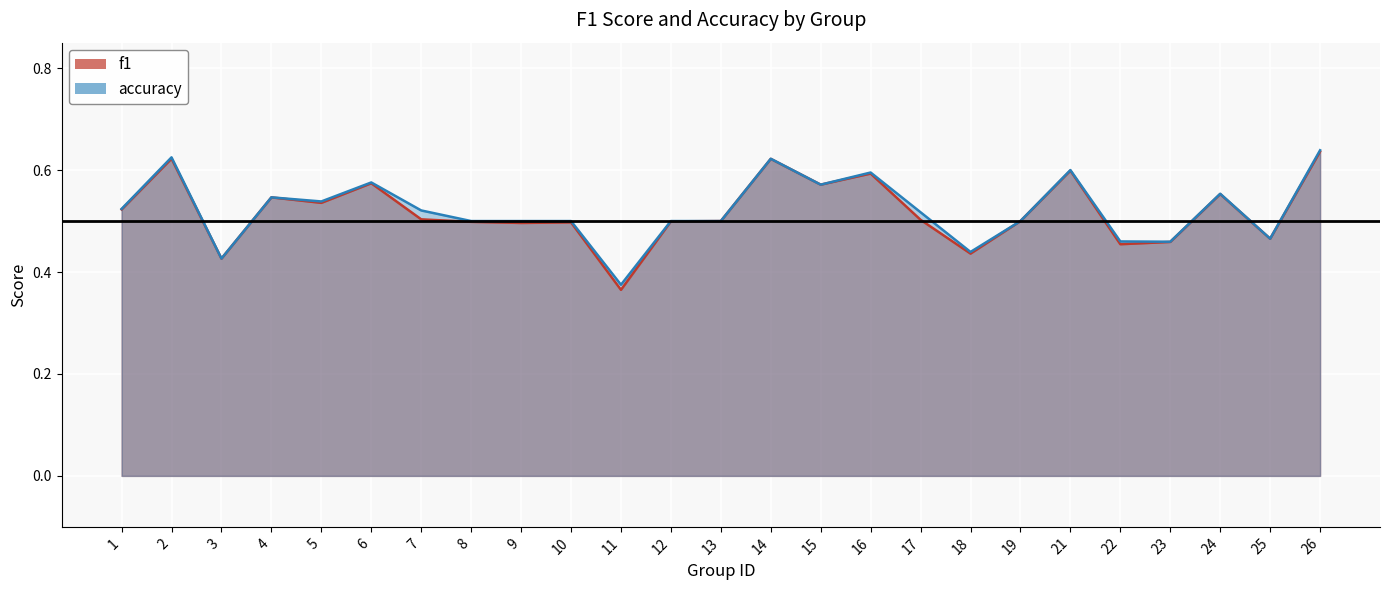

Reading right to left, what are all the values shown in this chart?

f1: 26=0.6	25=0.5	24=0.6	23=0.5	22=0.5	21=0.6	19=0.5	18=0.4	17=0.5	16=0.6	15=0.6	14=0.6	13=0.5	12=0.5	11=0.4	10=0.5	9=0.5	8=0.5	7=0.5	6=0.6	5=0.5	4=0.5	3=0.4	2=0.6	1=0.5
accuracy: 26=0.6	25=0.5	24=0.6	23=0.5	22=0.5	21=0.6	19=0.5	18=0.4	17=0.5	16=0.6	15=0.6	14=0.6	13=0.5	12=0.5	11=0.4	10=0.5	9=0.5	8=0.5	7=0.5	6=0.6	5=0.5	4=0.5	3=0.4	2=0.6	1=0.5